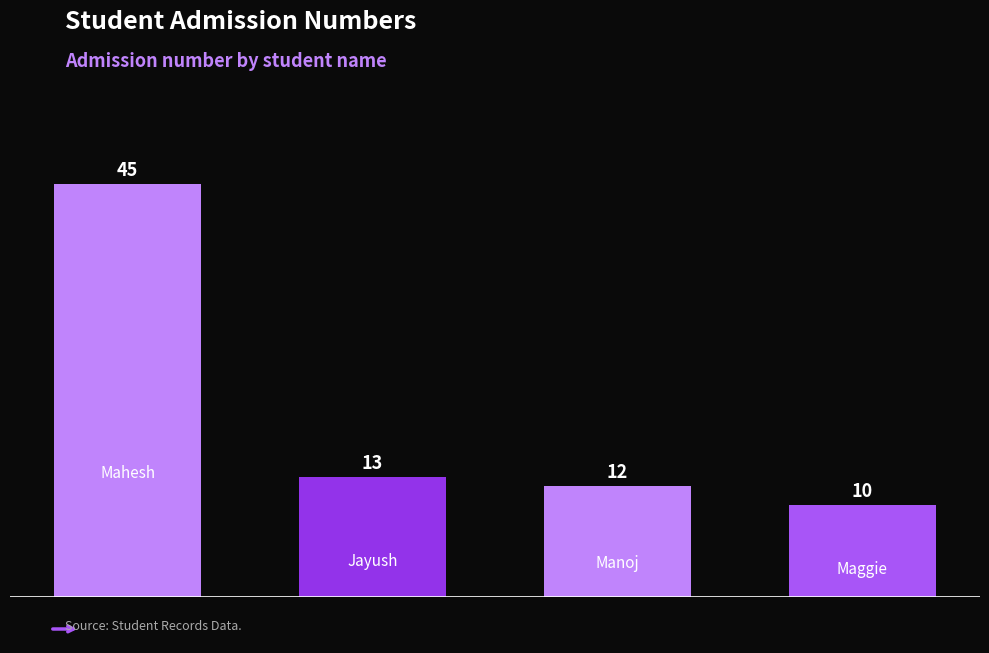

How many data points does each series have?

4